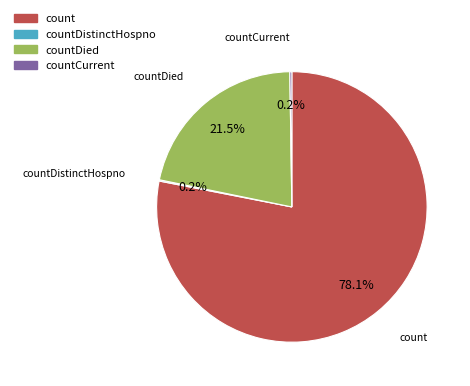

Is there any slice that represents more than half of the pie?

Yes